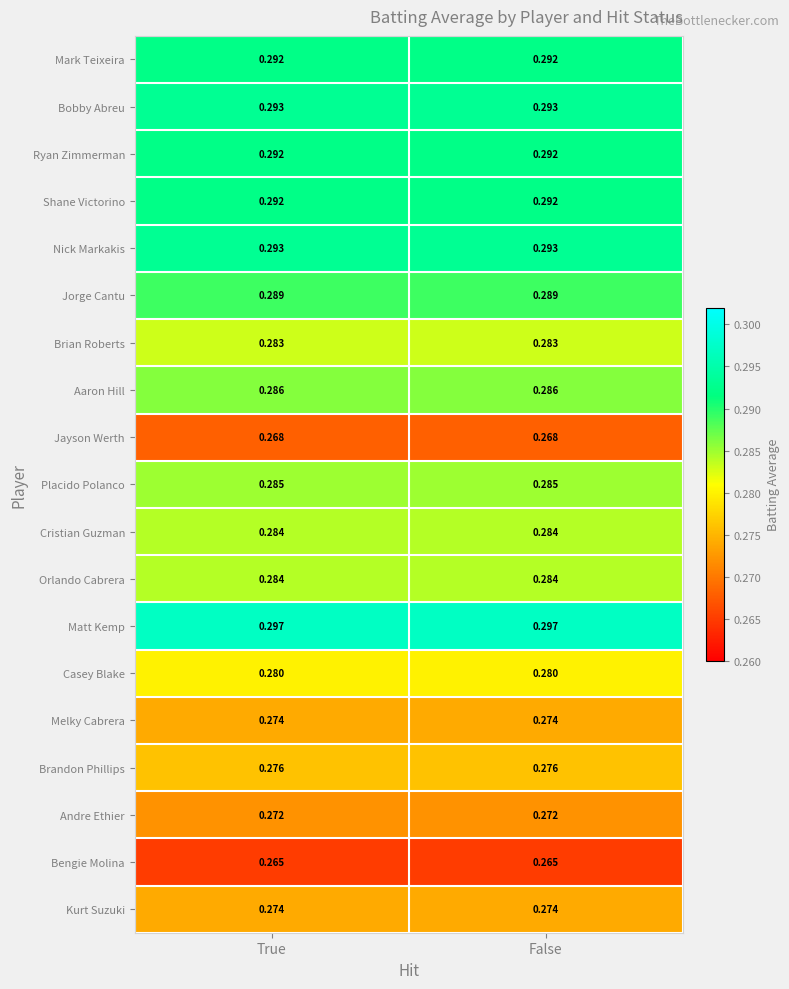

Is the value of Matt Kemp at False greater than the value of Andre Ethier at True?

Yes